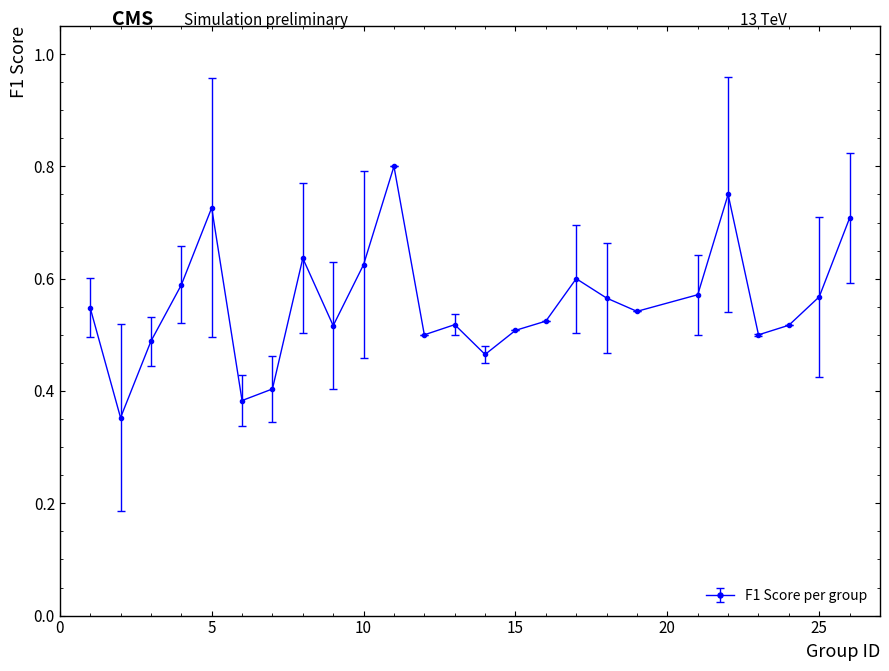

True or false: the data has more than 2 interior local peaks.

True